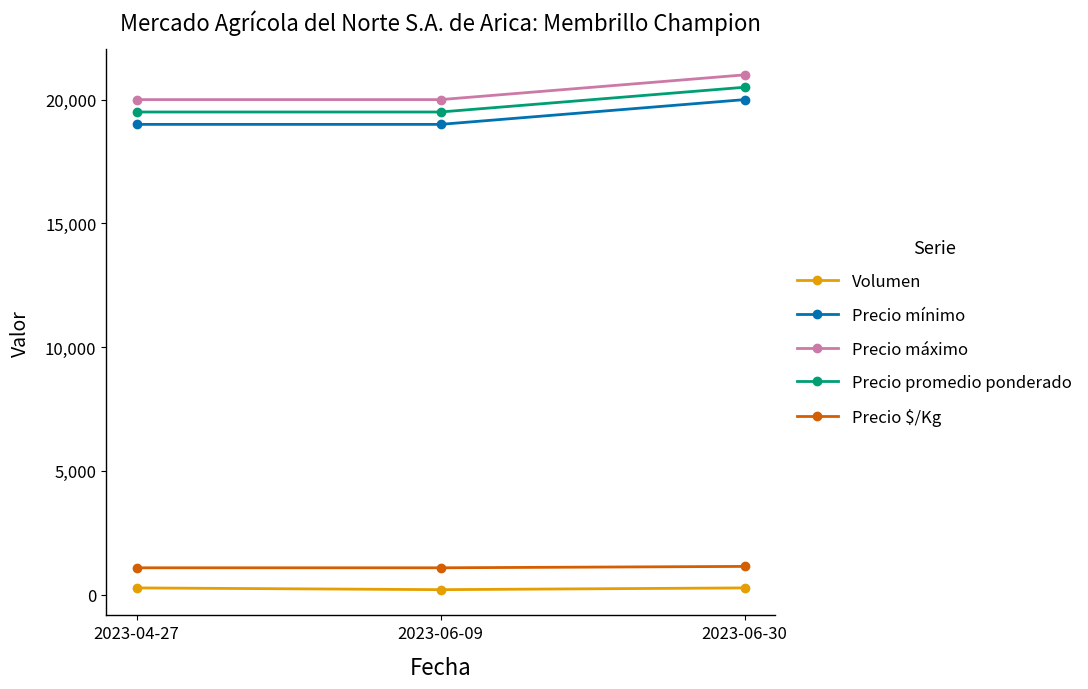

The value of Precio mínimo at 2023-06-30 is 27853. True or false?

False